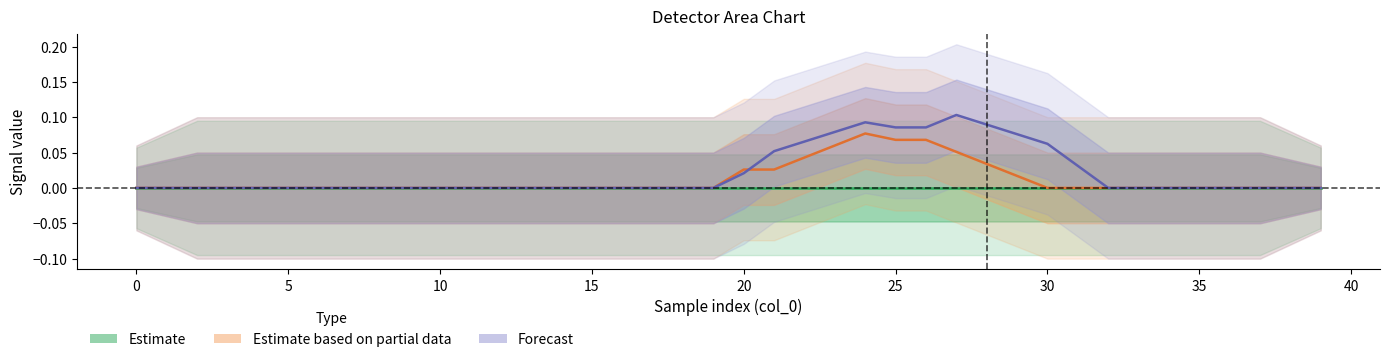

What is the sum of the Forecast values at 23 and 22?

0.1